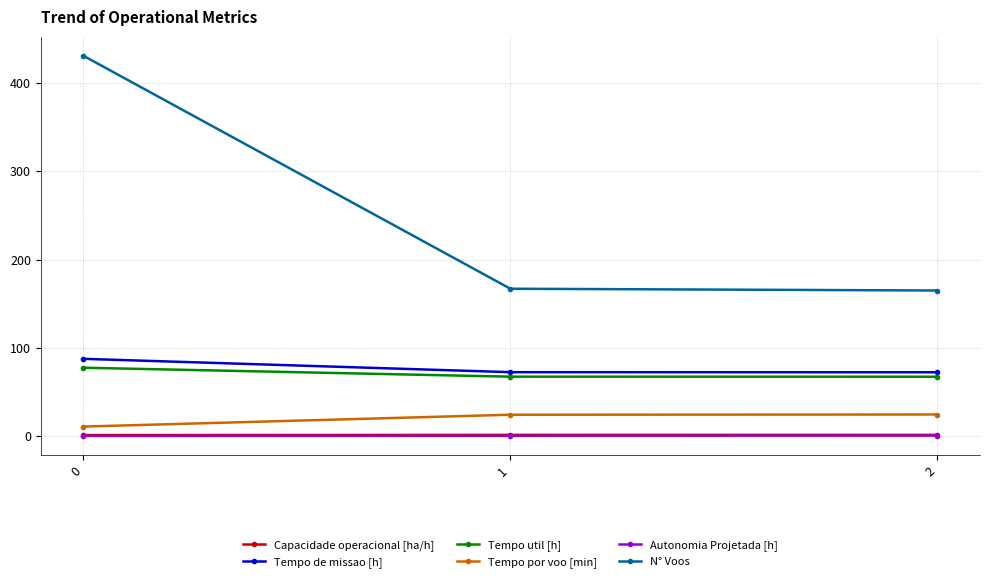

What is the value of the N° Voos point at the 3rd from the left?

165.0